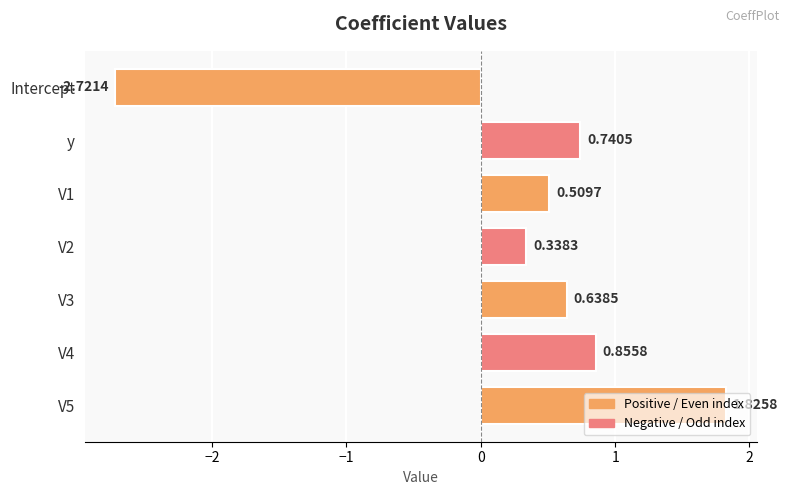

List the labels in order of value, smallest first.

Intercept, V2, V1, V3, y, V4, V5